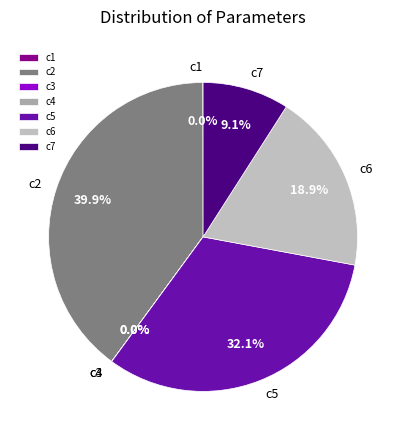

What percentage is NOT represented by c6?

81.1%